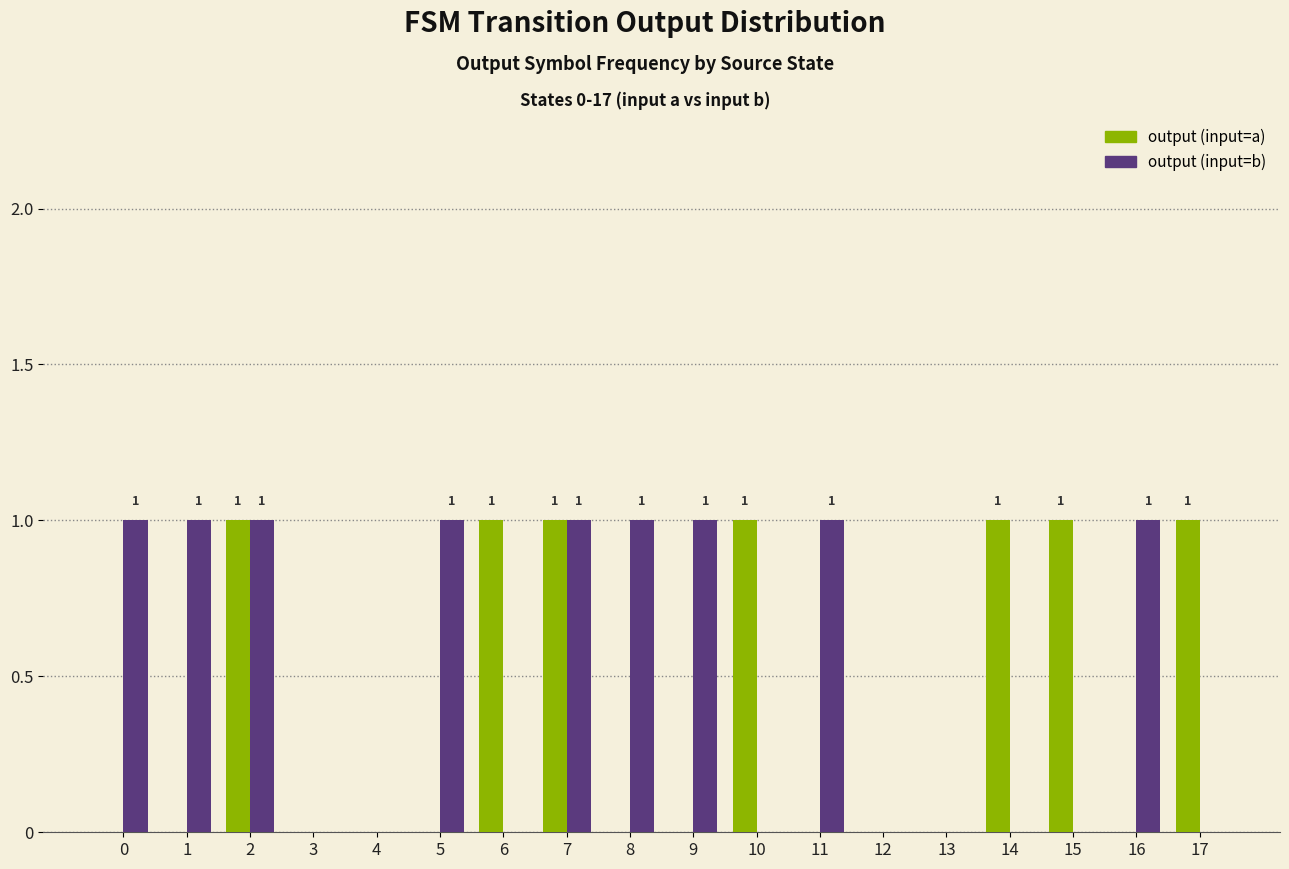

Which series changed the most between 10 and 13?

output (input=a)